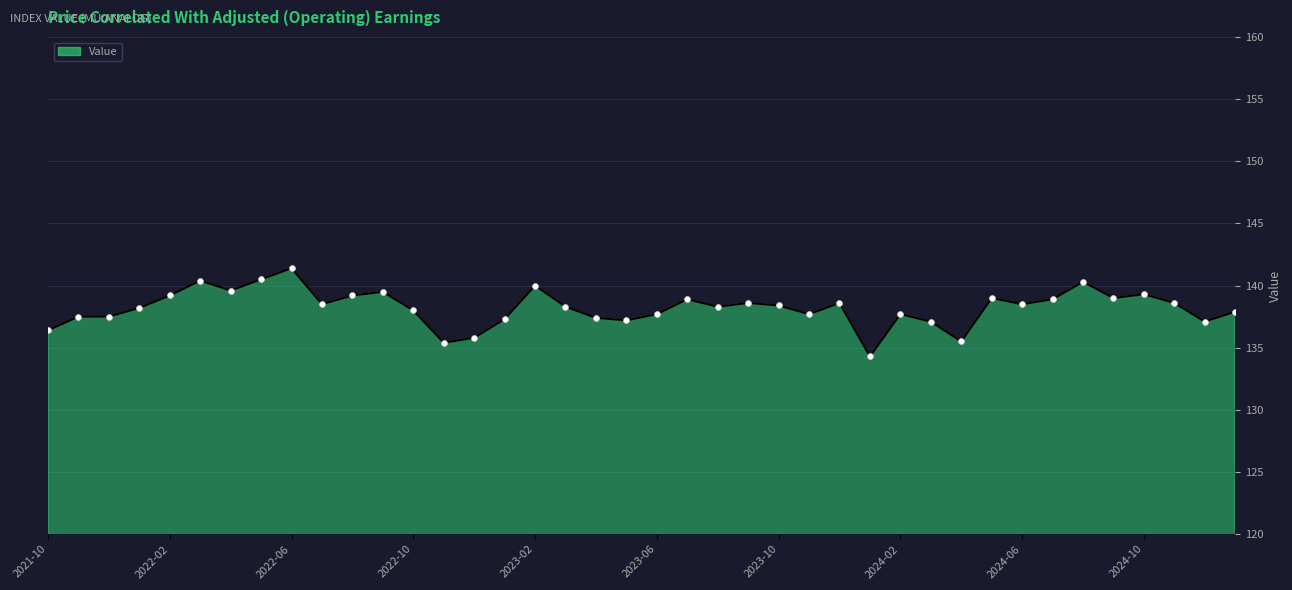

What is the maximum value shown in the chart?

141.4